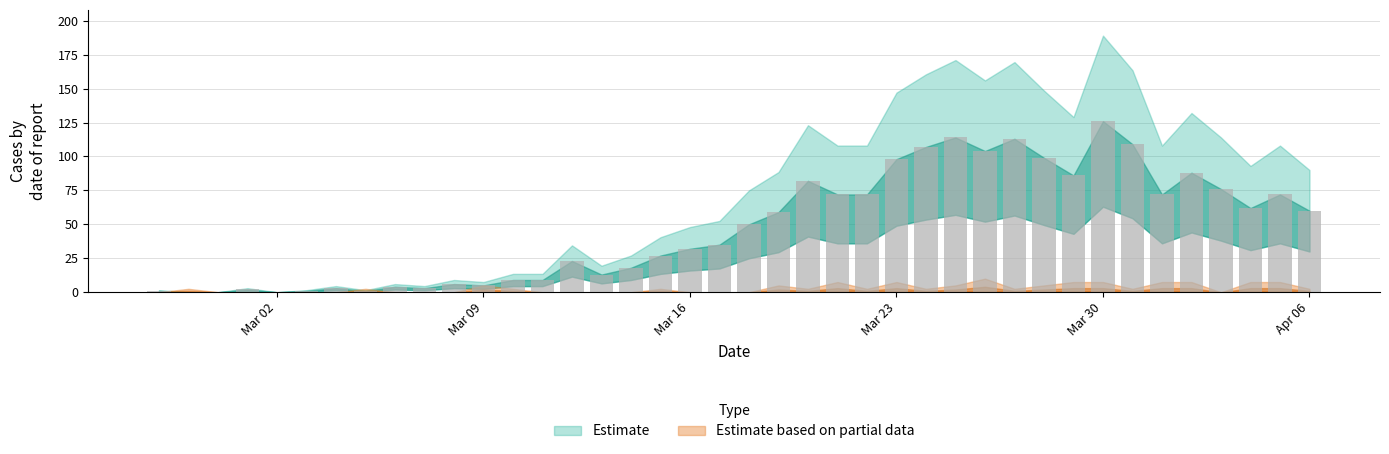

What is the greatest value displayed?

126